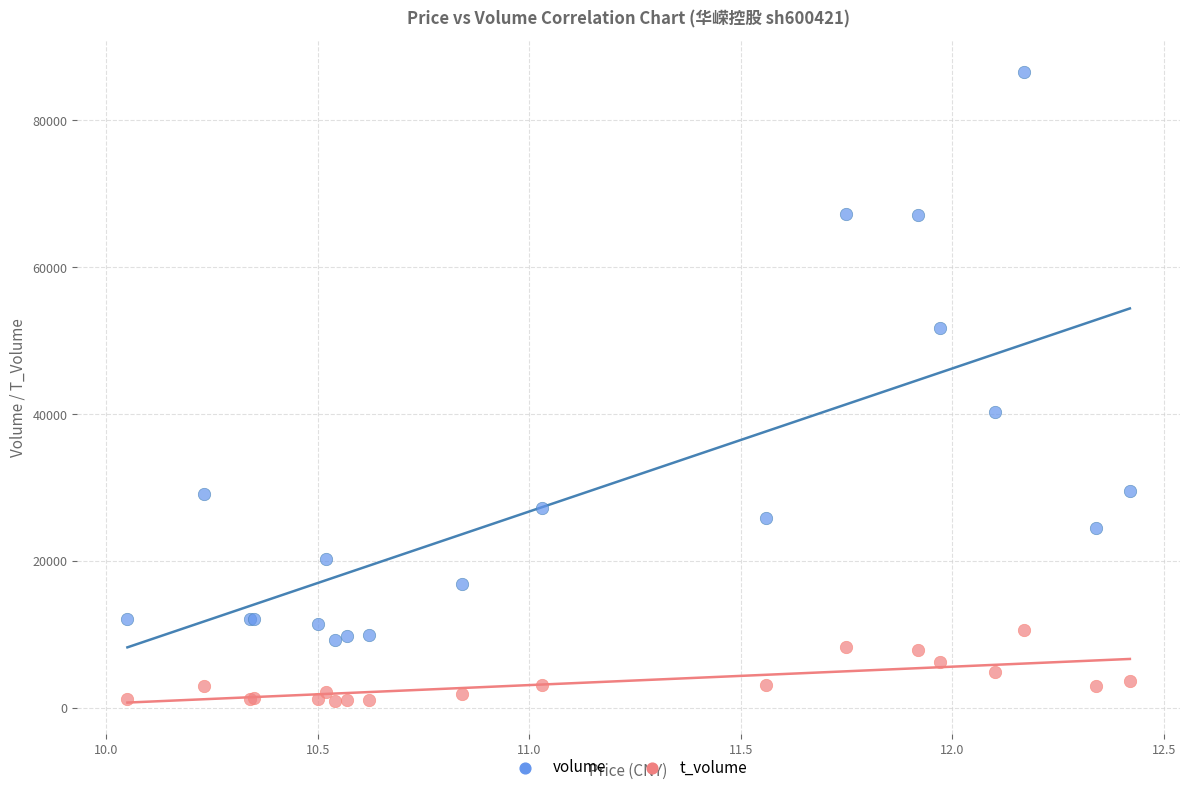

Which series reaches the minimum Y coordinate?

t_volume